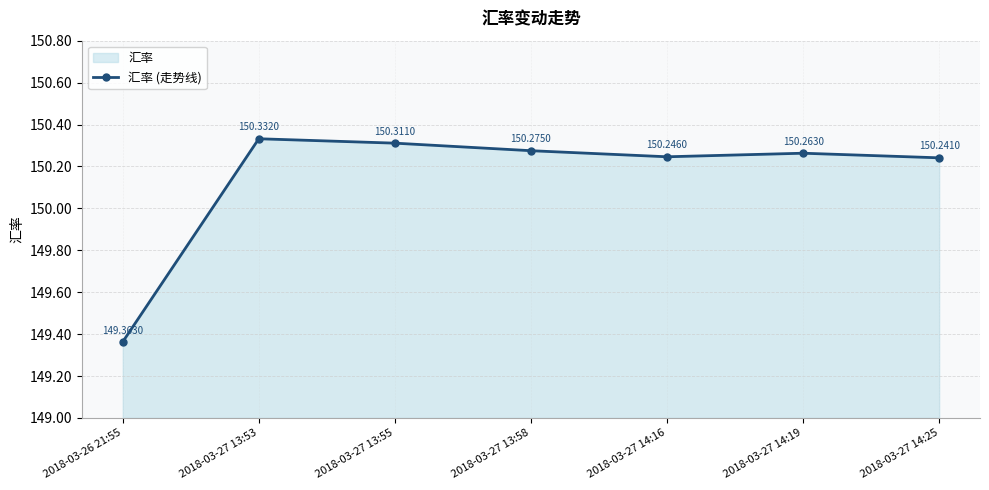

Rank the categories by value from highest to lowest.

2018-03-27 13:53, 2018-03-27 13:55, 2018-03-27 13:58, 2018-03-27 14:19, 2018-03-27 14:16, 2018-03-27 14:25, 2018-03-26 21:55